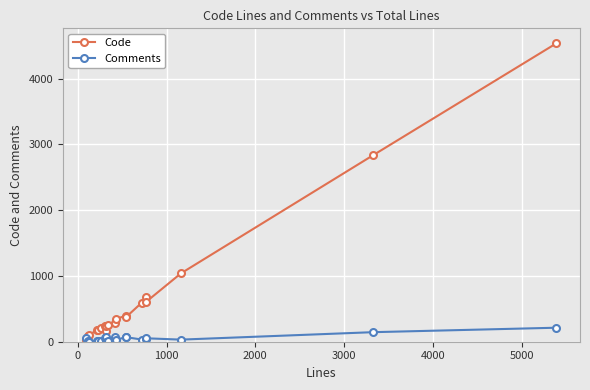

Which series has the largest range (max minus min)?

Code